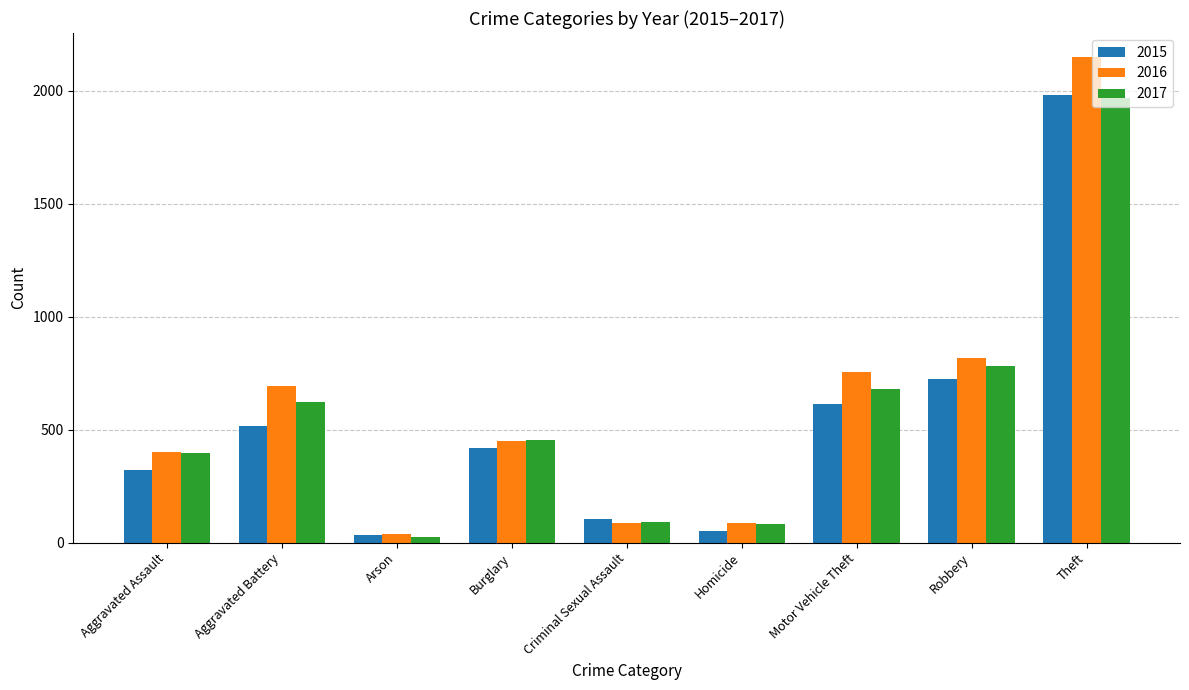

Which label corresponds to the smallest value in the chart?

Arson